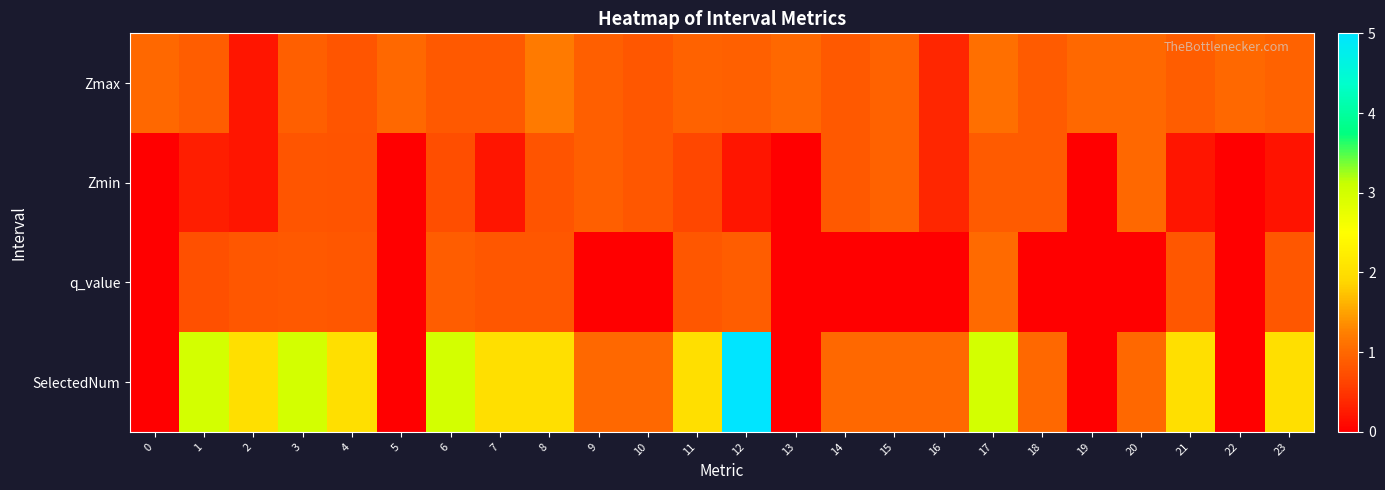

Which label corresponds to the largest value in the chart?

12